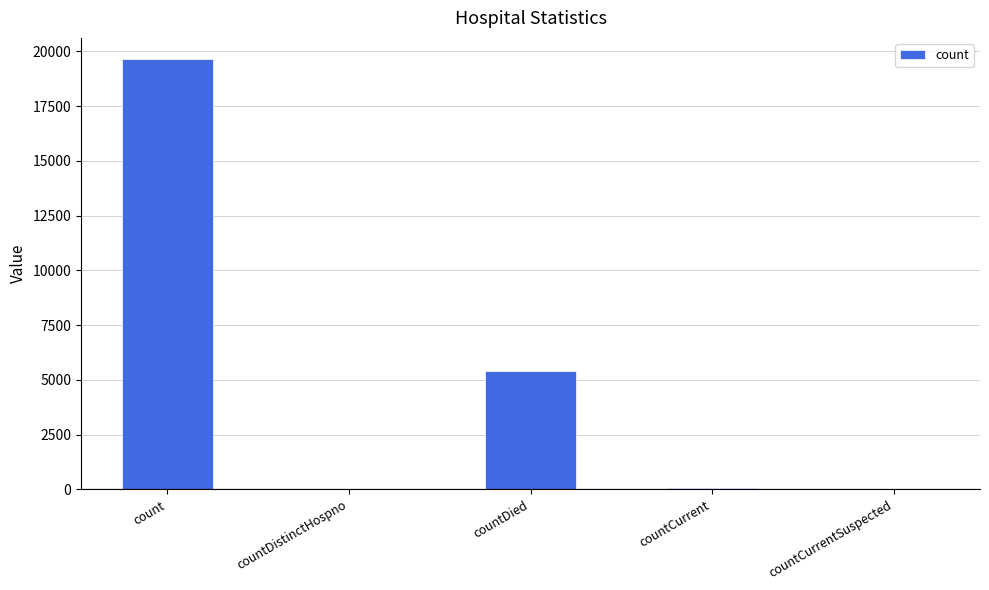

The chart shows a value of 41 at countCurrent. True or false?

True